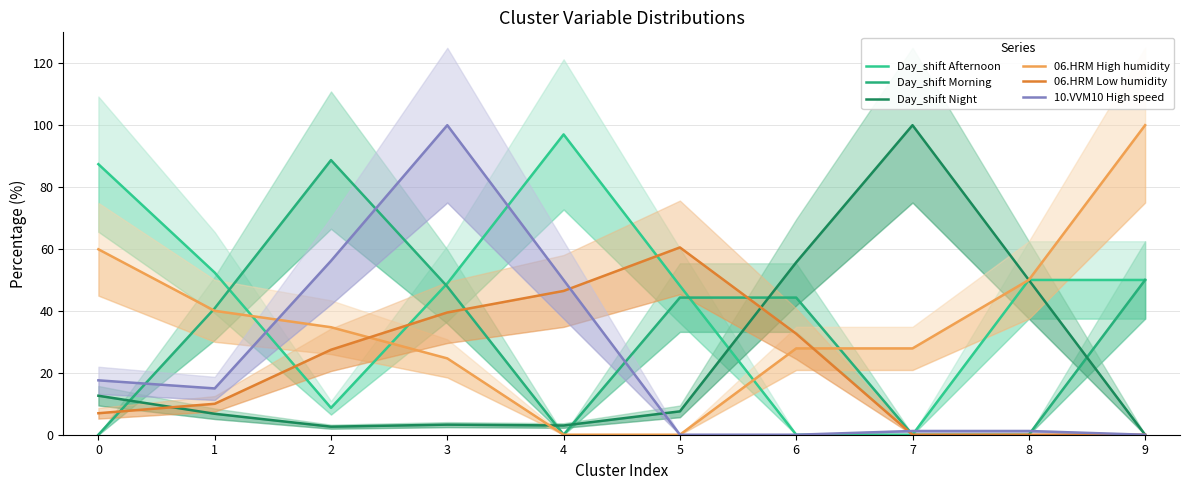

At how many categories does at least one series exceed 42?

10